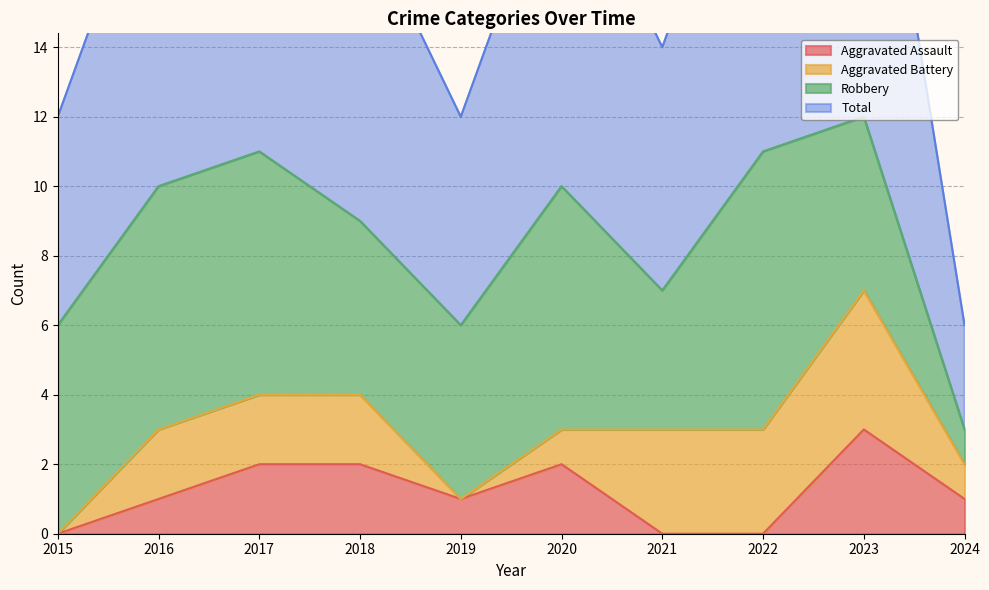

Which series changed the most between 2016 and 2019?

Total